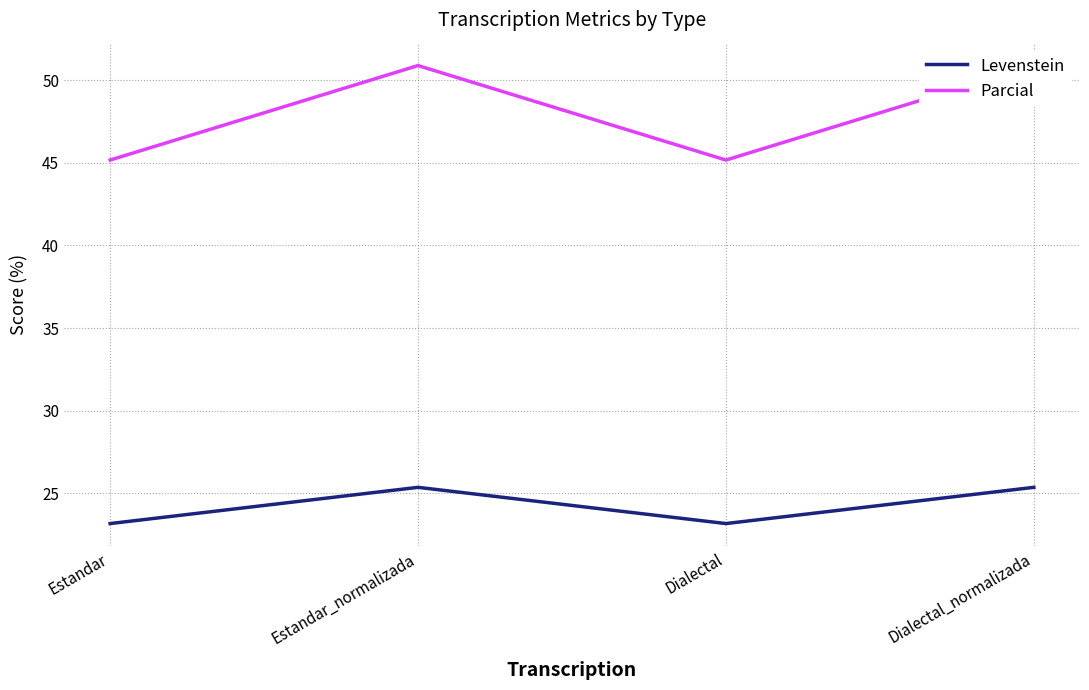

Between Estandar and Dialectal_normalizada, which series saw the biggest shift?

Parcial